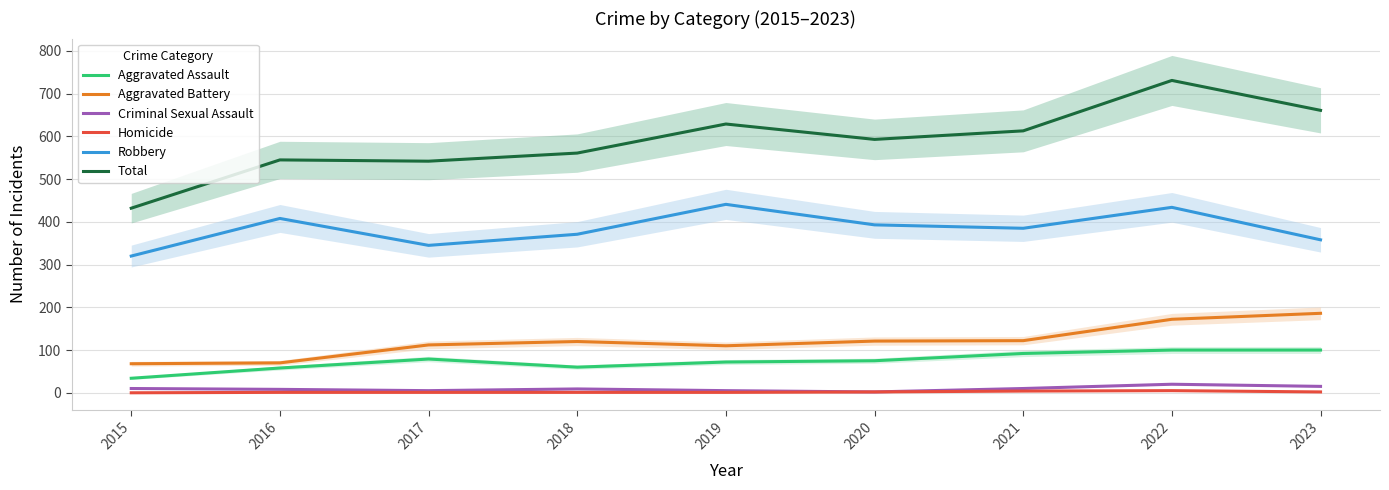

What is the value of the Aggravated Assault point at the 4th from the left?

60